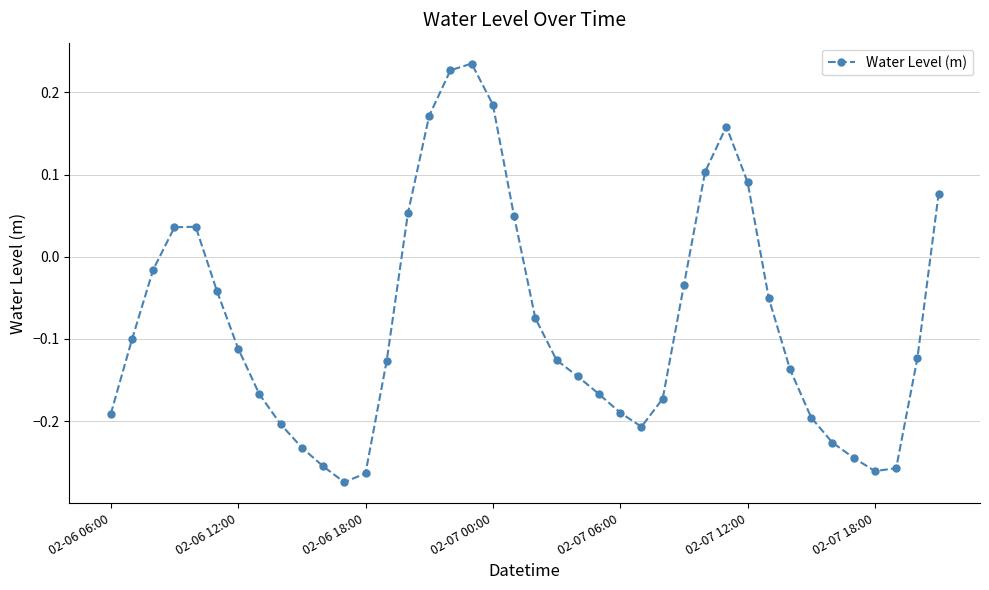

True or false: there are more than 1 points higher than both neighbors.

True